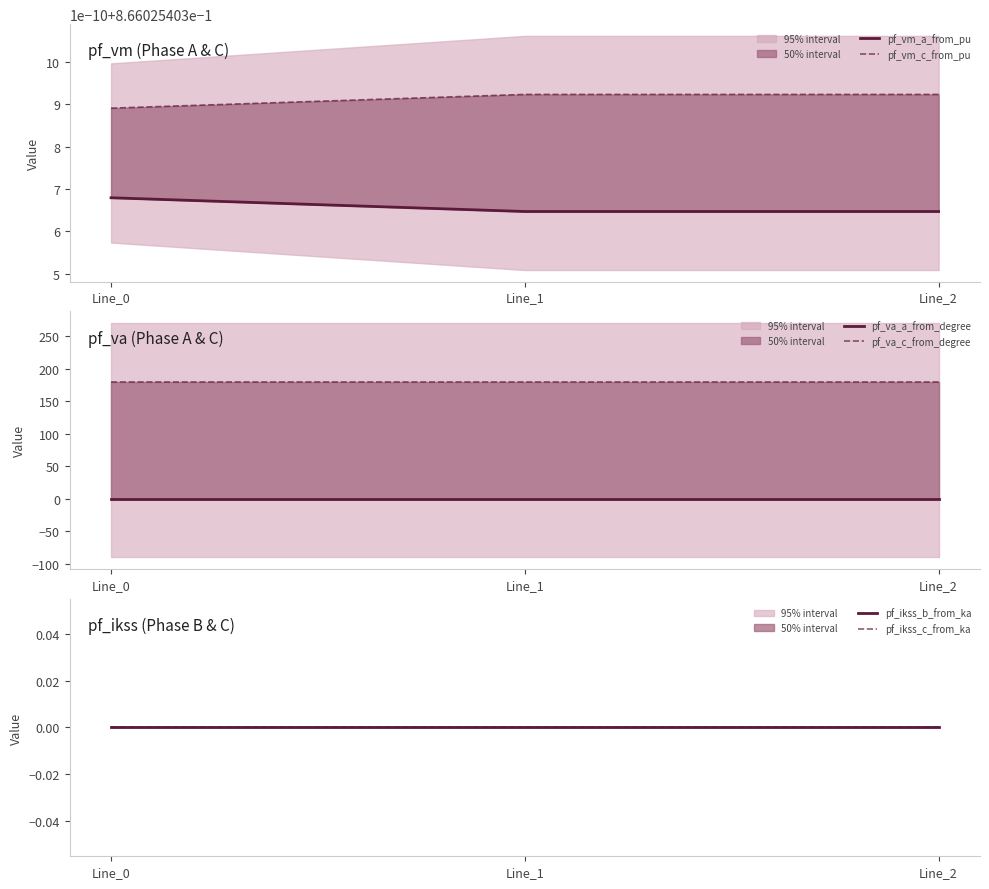

At which category is the sum across all series the highest?

Line_0